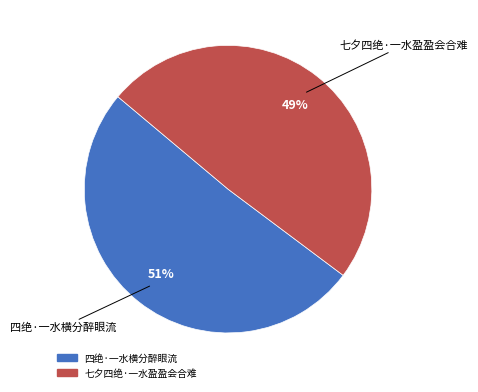

To the nearest percent, what is the difference between the 七夕四绝·一水盈盈会合难 and 四绝·一水横分醉眼流 slice percentages?

2%